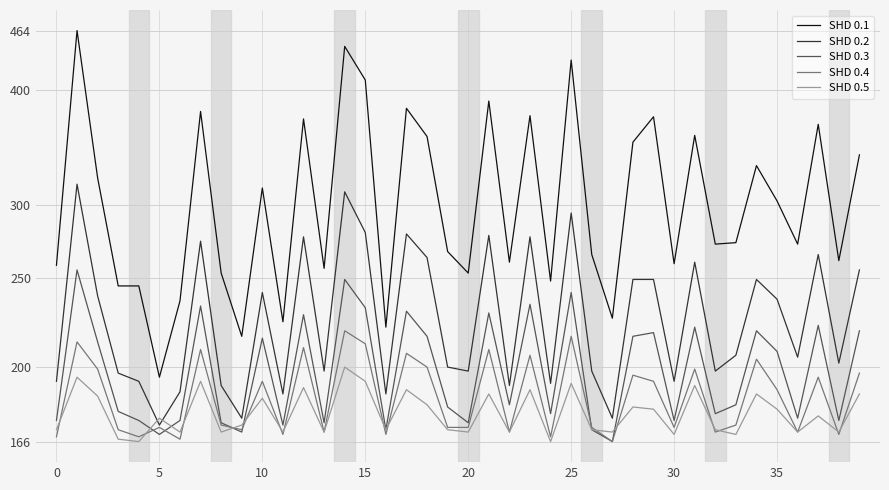

What is the label of the 6th point from the left?

5